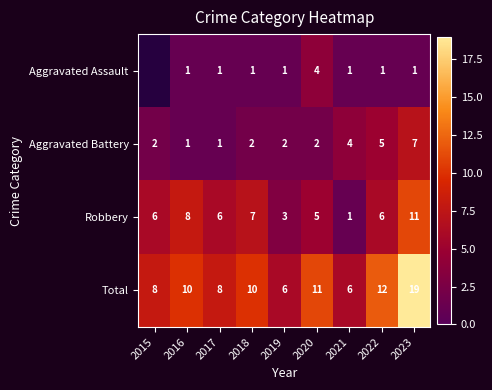

What is the difference between the Aggravated Battery values at 2023 and 2021?

3